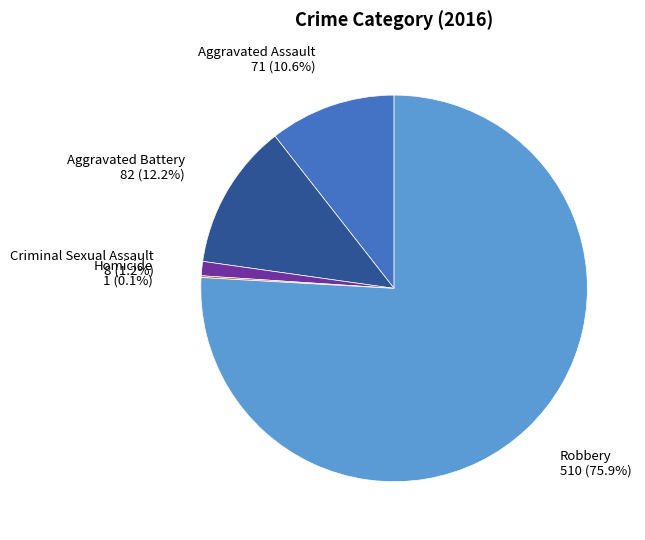

Does any single category account for the majority?

Yes